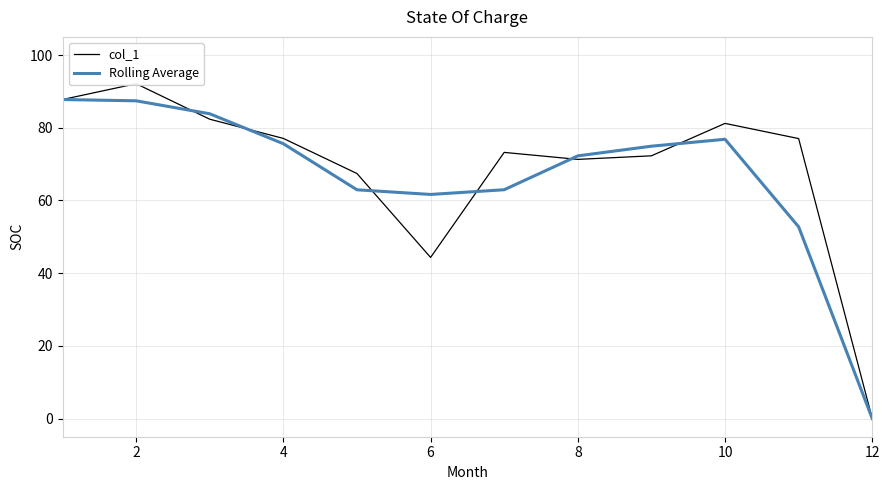

Is it true that Rolling Average equals 110.7 at 8?

False